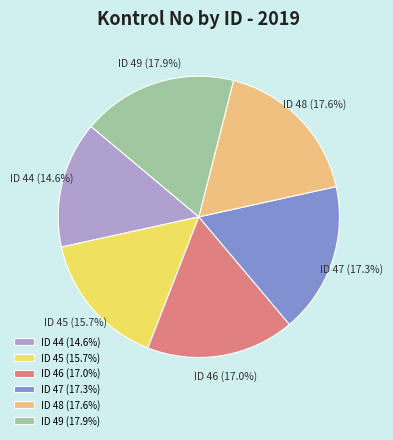

To the nearest percent, what is the average slice percentage?

17%